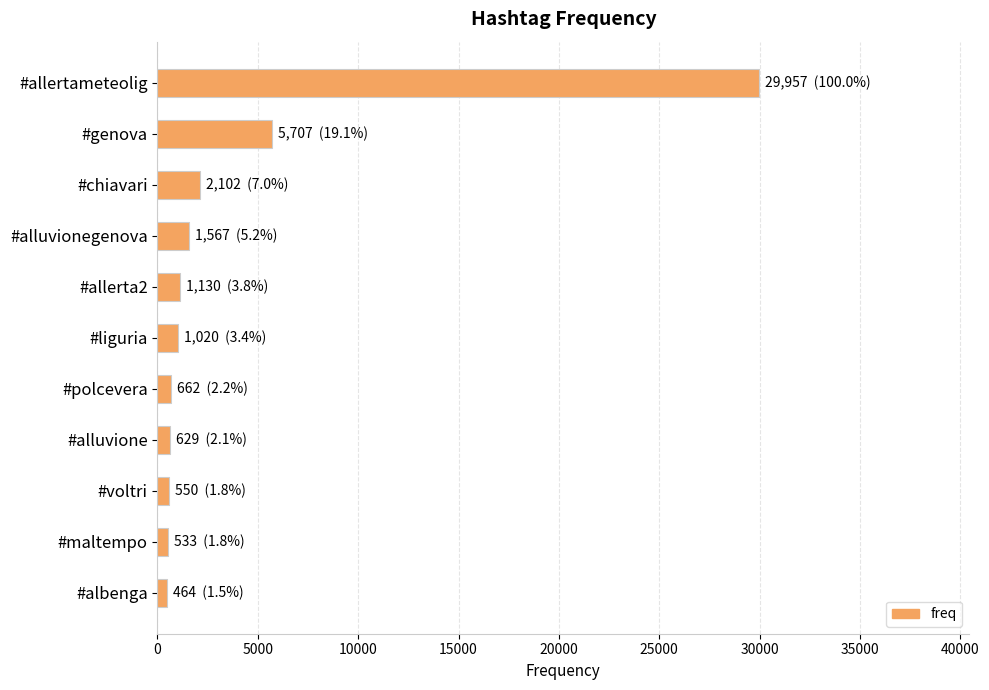

What is the difference between the maximum and minimum values?

29493